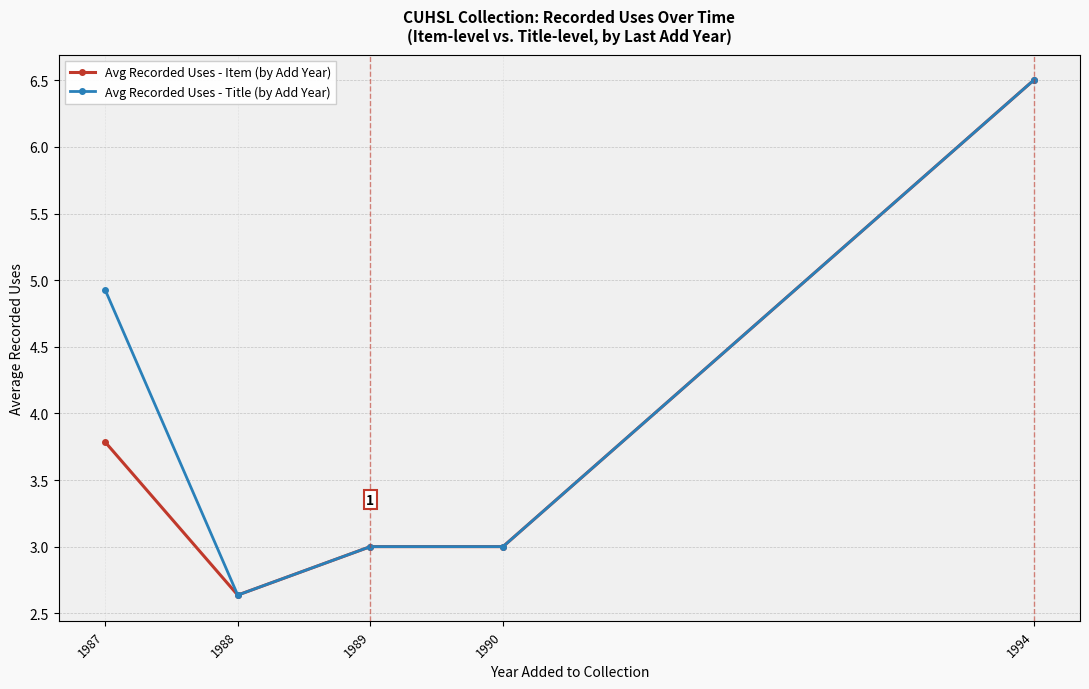

The Avg Recorded Uses - Title (by Add Year) series shows 0.7 at 1989. True or false?

False